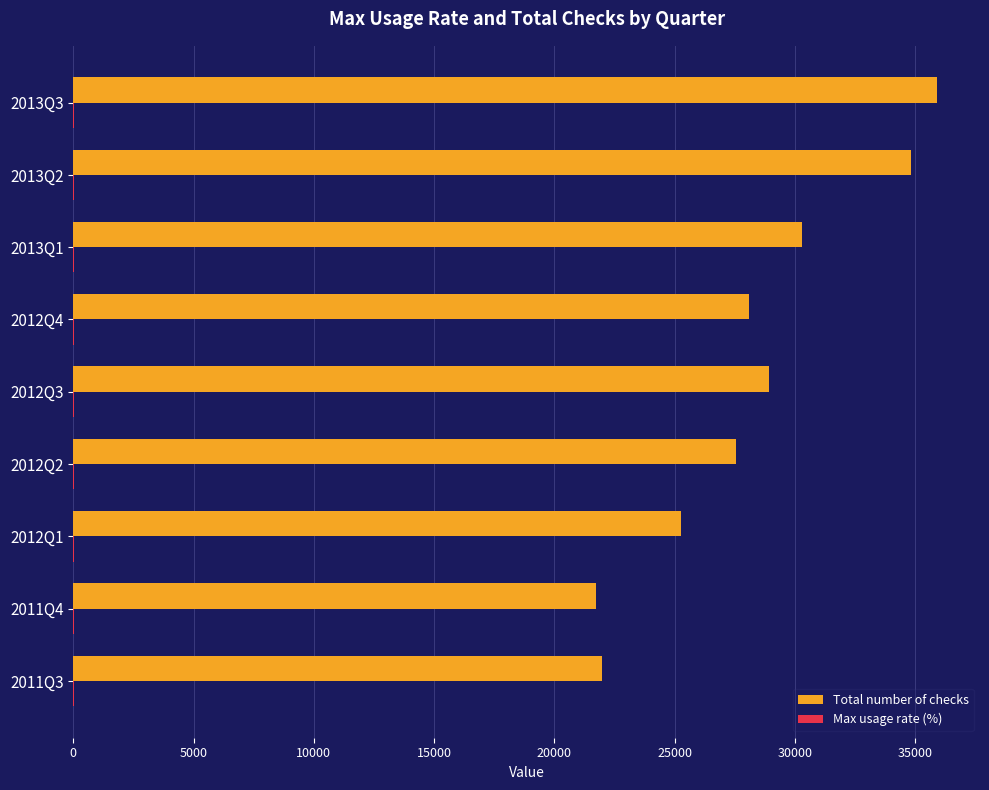

Which series has the largest total across all categories?

Total number of checks